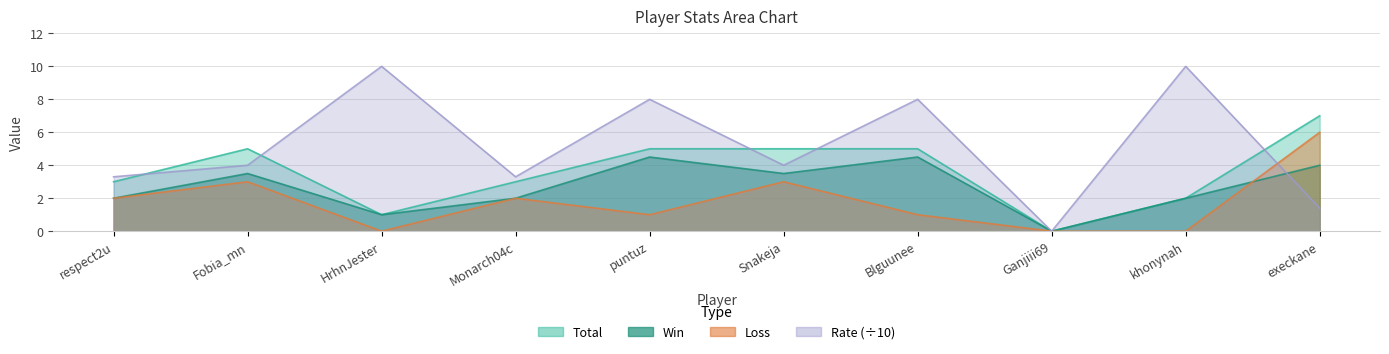

Count the number of categories in the chart.

10